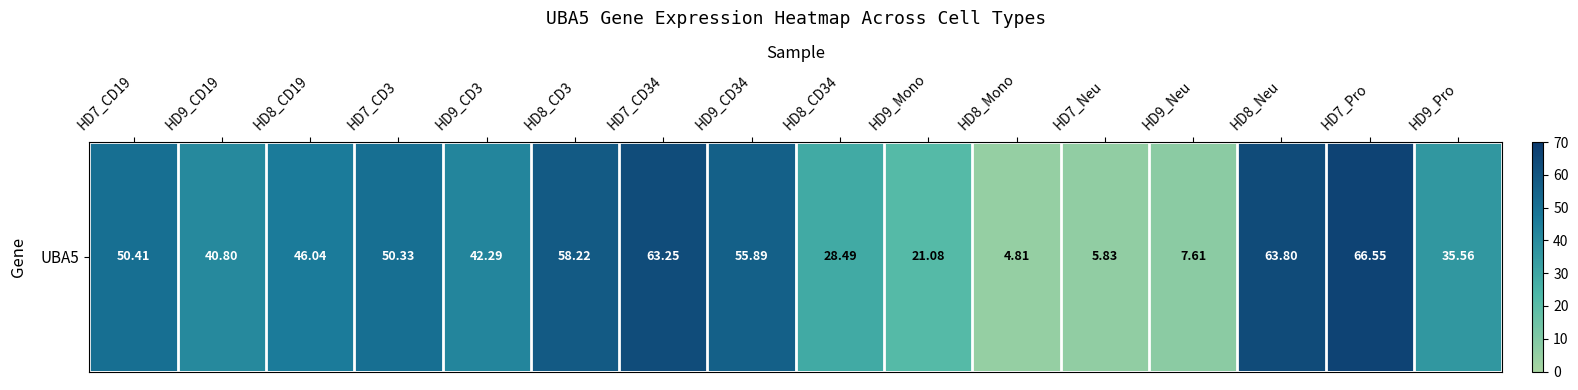

True or false: the data shows 31.3 at HD8_CD19.

False